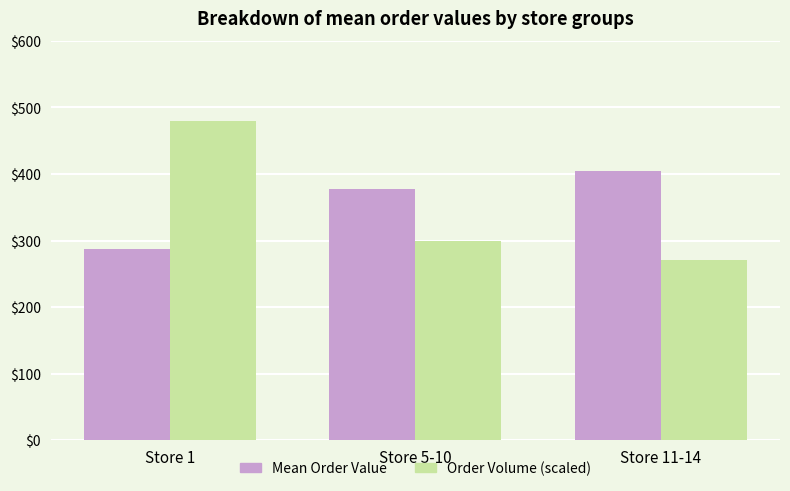

Reading left to right, transcribe all the data shown in this chart.

Mean Order Value: 287.3	377.7	405.2
Order Volume (scaled): 480.0	300.0	270.0